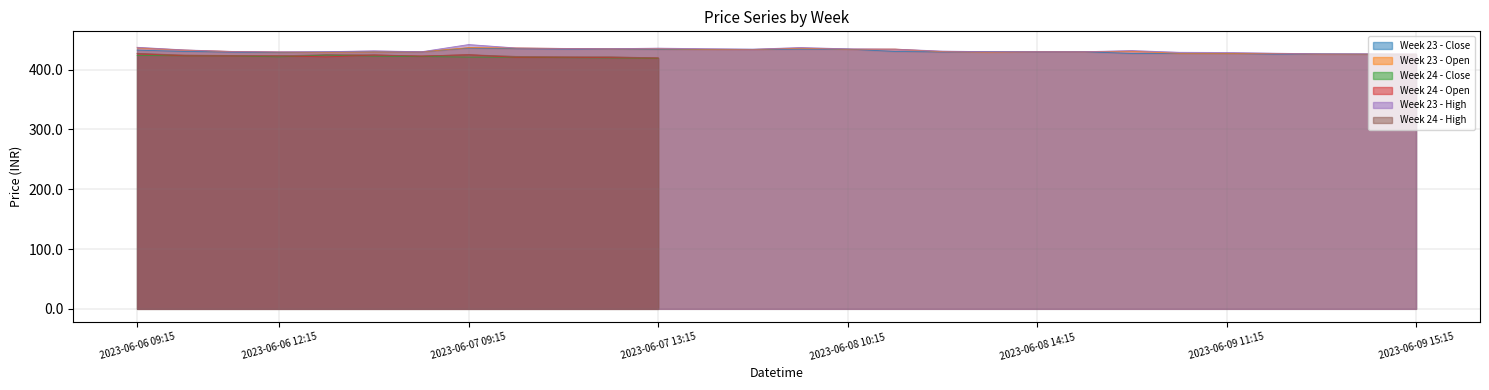

Which series has the largest range (max minus min)?

Week 23 - High